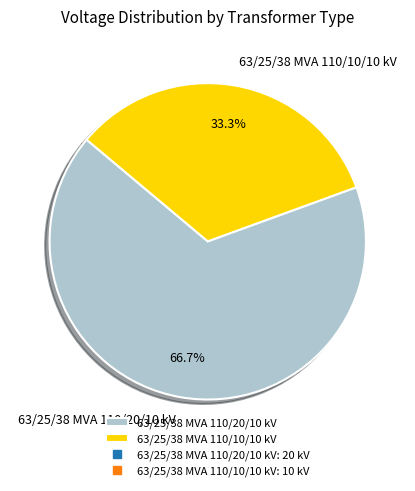

Which slice represents more than half of the pie?

63/25/38 MVA 110/20/10 kV